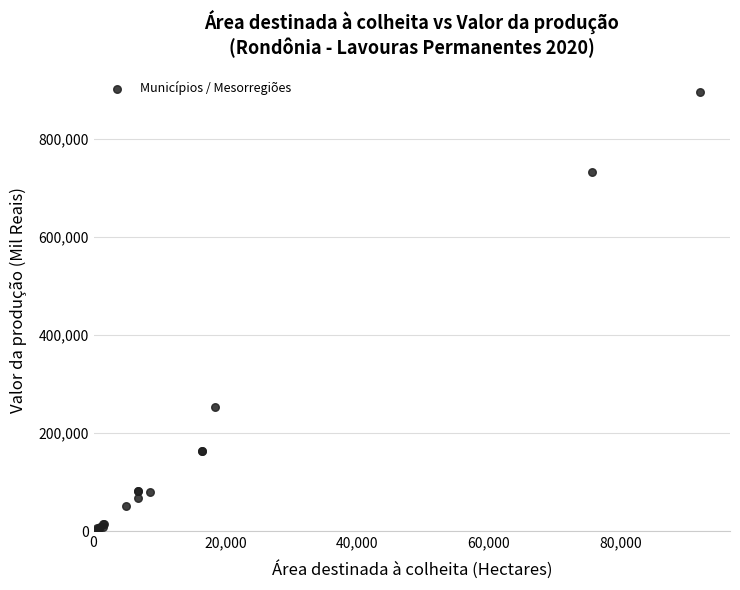

What Y value in the scatter plot is closest to 448334?

252811